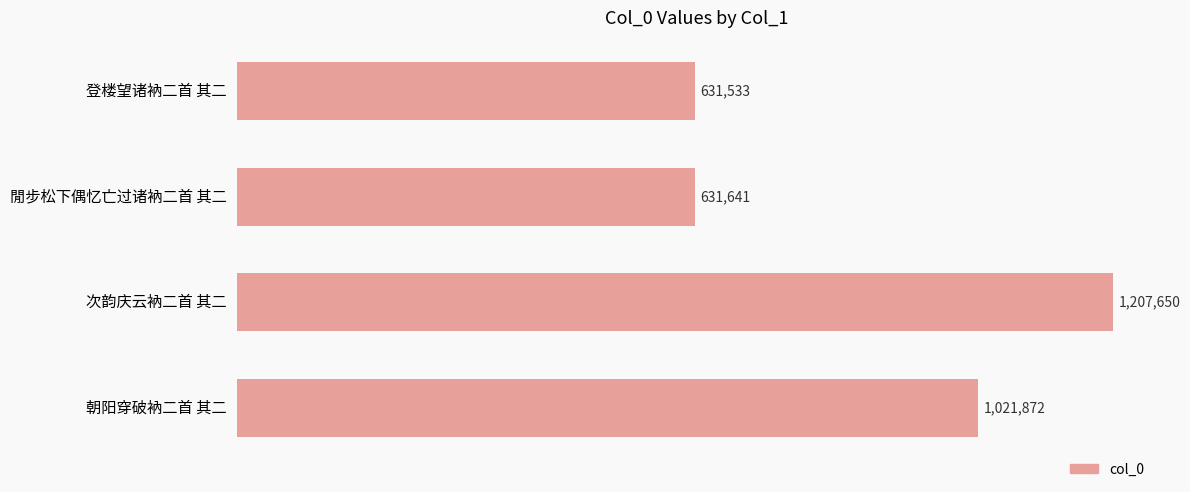

Are the bars horizontal?

Yes